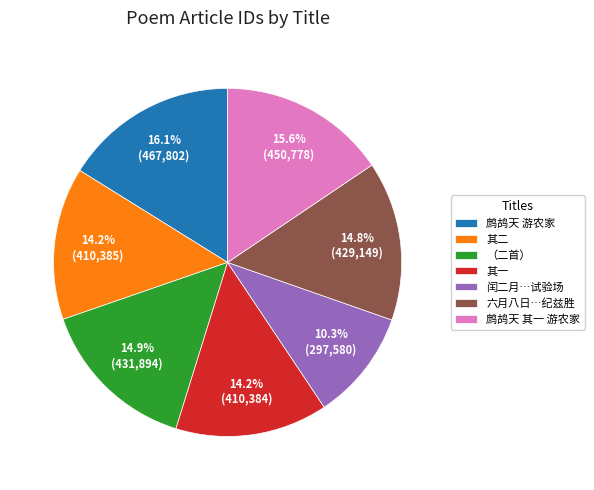

Does 鹧鸪天 其一 游农家 account for over 50% of the chart?

No